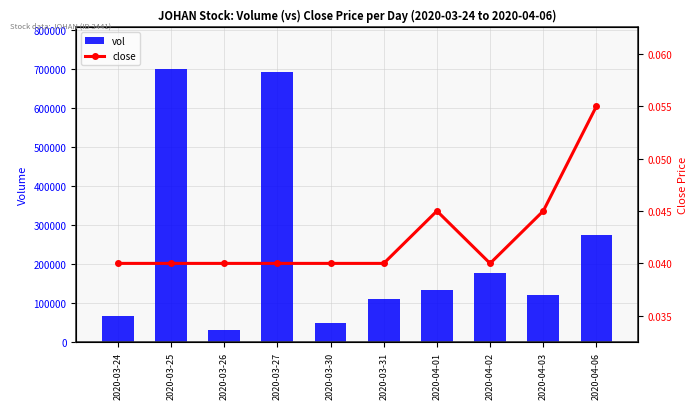

What is the value of the vol bar at the 10th from the left?

275100